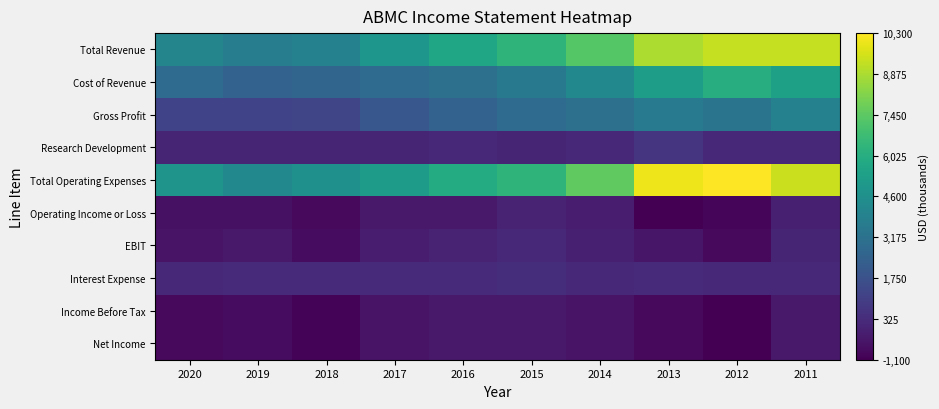

Reading left to right, transcribe all the data shown in this chart.

Total Revenue: 2020=4100	2019=3700	2018=3900	2017=4900	2016=5600	2015=6300	2014=7300	2013=8900	2012=9300	2011=9300
Cost of Revenue: 2020=2900	2019=2500	2018=2600	2017=2900	2016=3100	2015=3500	2014=4200	2013=5300	2012=6000	2011=5400
Gross Profit: 2020=1200	2019=1200	2018=1300	2017=2000	2016=2500	2015=2900	2014=3100	2013=3600	2012=3300	2011=3900
Research Development: 2020=100	2019=100	2018=100	2017=100	2016=200	2015=100	2014=200	2013=600	2012=200	2011=200
Total Operating Expenses: 2020=4800	2019=4200	2018=4600	2017=5200	2016=5900	2015=6300	2014=7500	2013=10000	2012=10300	2011=9400
Operating Income or Loss: 2020=-600	2019=-600	2018=-800	2017=-300	2016=-300	2015=0	2014=-200	2013=-1100	2012=-900	2011=-100
EBIT: 2020=-500	2019=-300	2018=-700	2017=-200	2016=0	2015=200	2014=-100	2013=-400	2012=-800	2011=100
Interest Expense: 2020=200	2019=300	2018=300	2017=300	2016=300	2015=400	2014=200	2013=300	2012=200	2011=200
Income Before Tax: 2020=-800	2019=-700	2018=-1000	2017=-500	2016=-300	2015=-300	2014=-500	2013=-800	2012=-1100	2011=-300
Net Income: 2020=-800	2019=-700	2018=-1000	2017=-500	2016=-300	2015=-300	2014=-500	2013=-800	2012=-1100	2011=-300